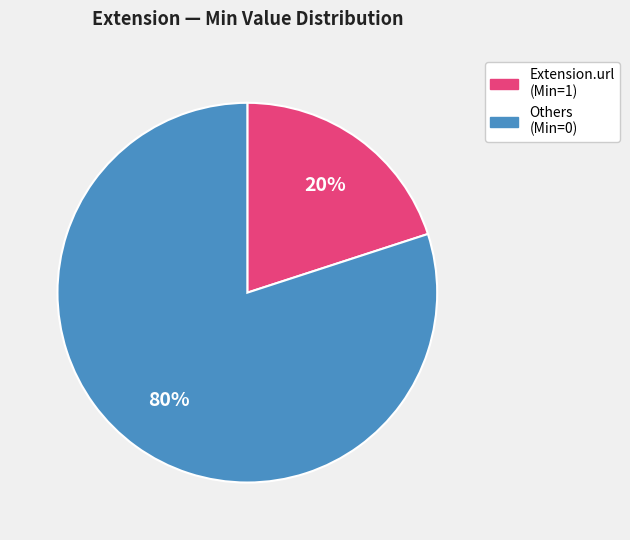

Does any single category account for the majority?

Yes